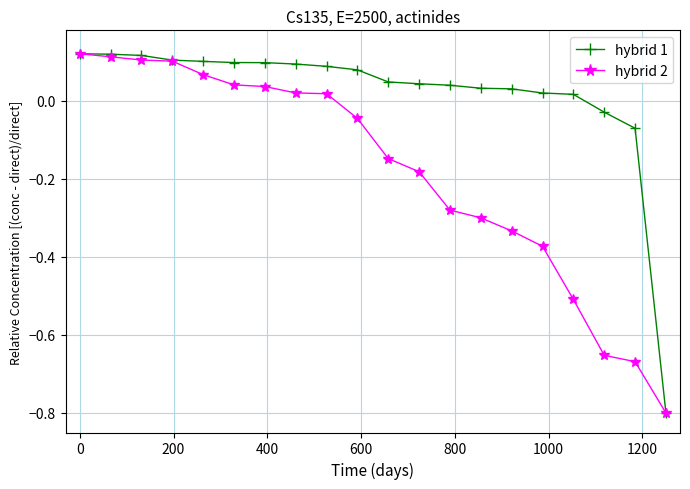

List the series in order of their overall mean, lowest first.

hybrid 2, hybrid 1